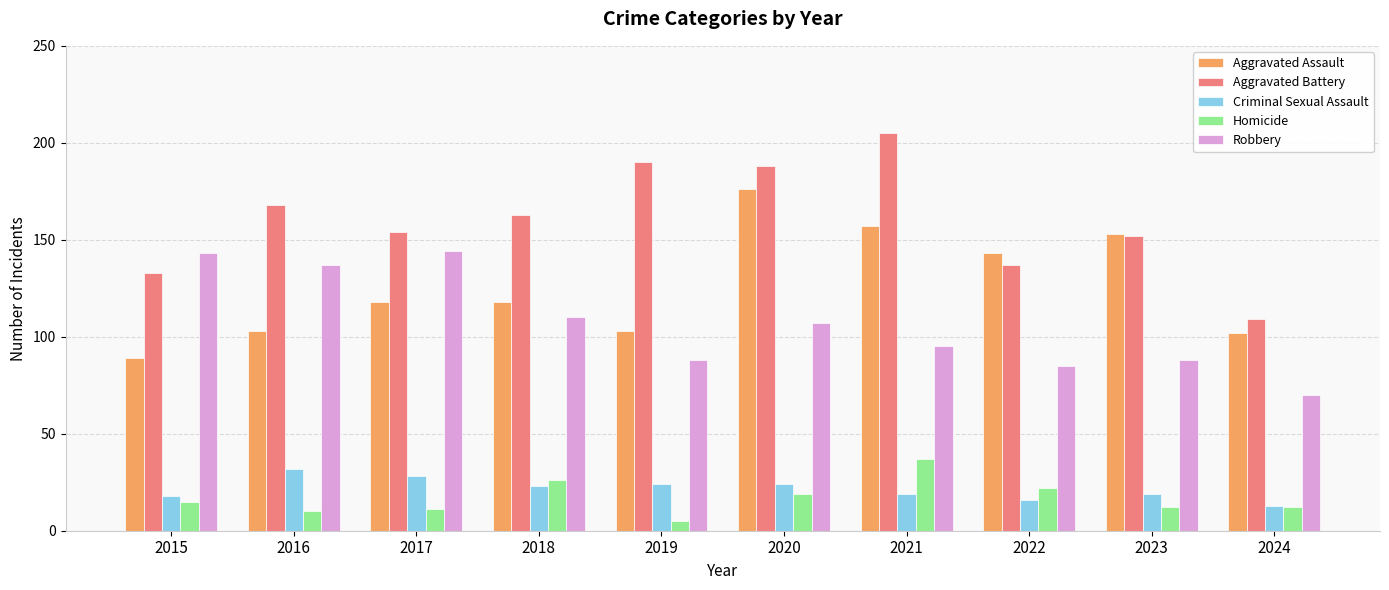

What is the difference between the highest and lowest values at 2018?

140